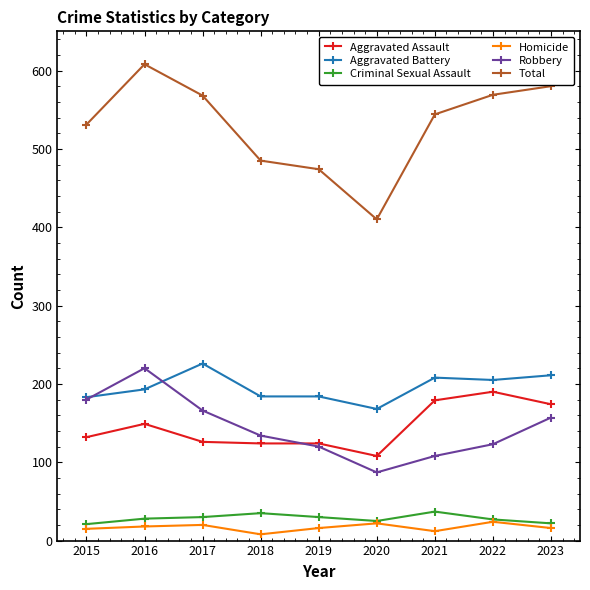

What are all the series names shown in the legend?

Aggravated Assault, Aggravated Battery, Criminal Sexual Assault, Homicide, Robbery, Total